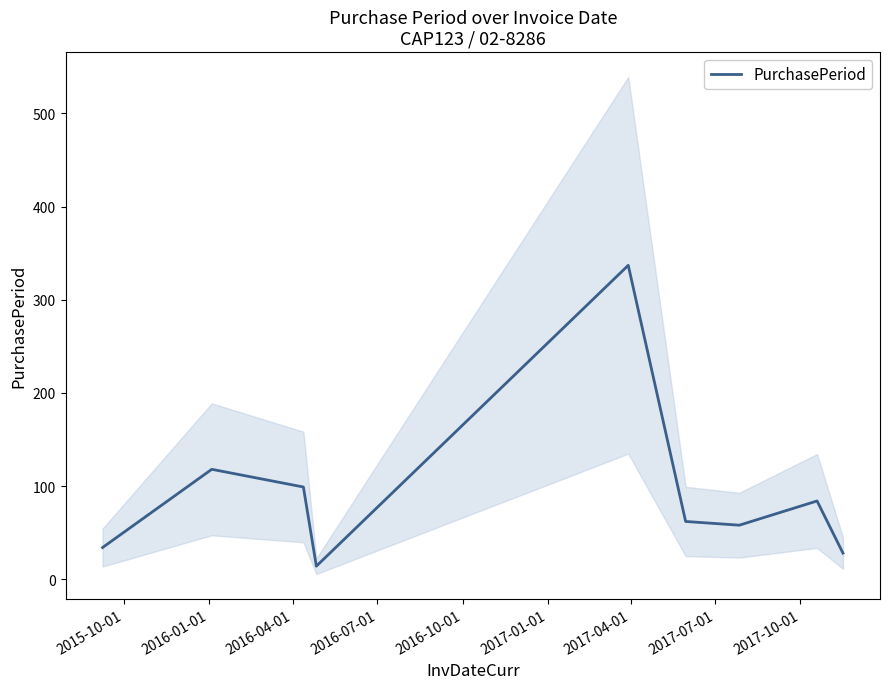

What is the maximum value for PurchasePeriod?

337